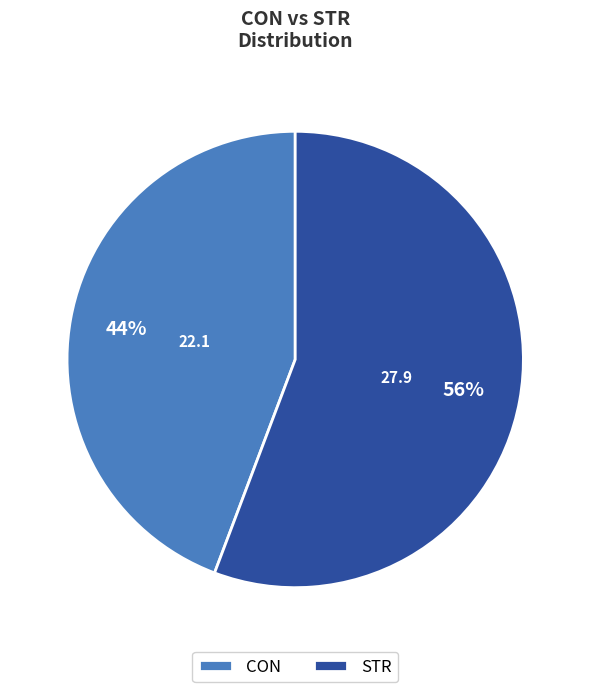

Is the sum of CON and STR greater than half?

Yes